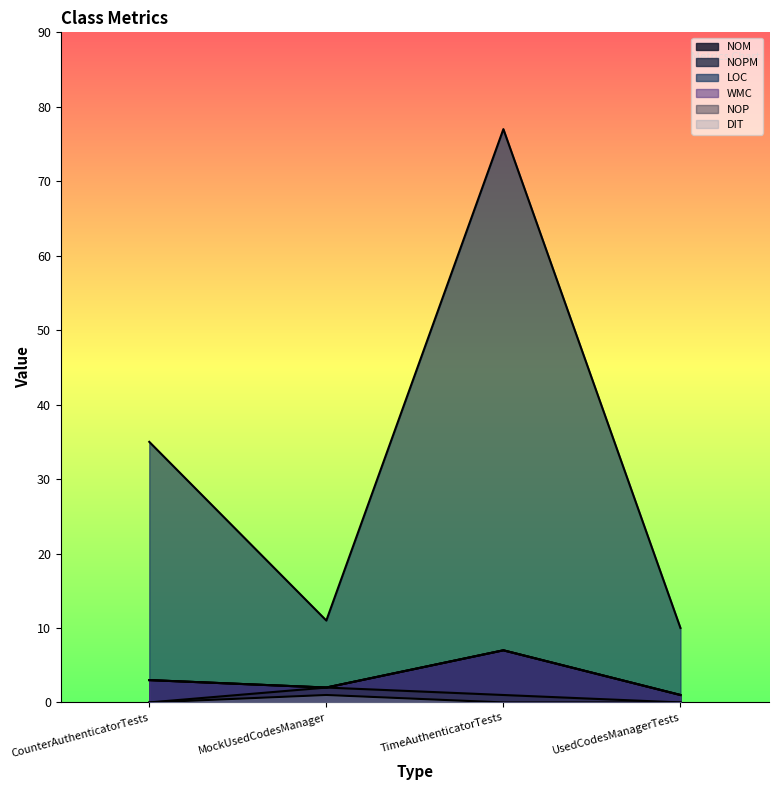

Count the number of categories in the chart.

4